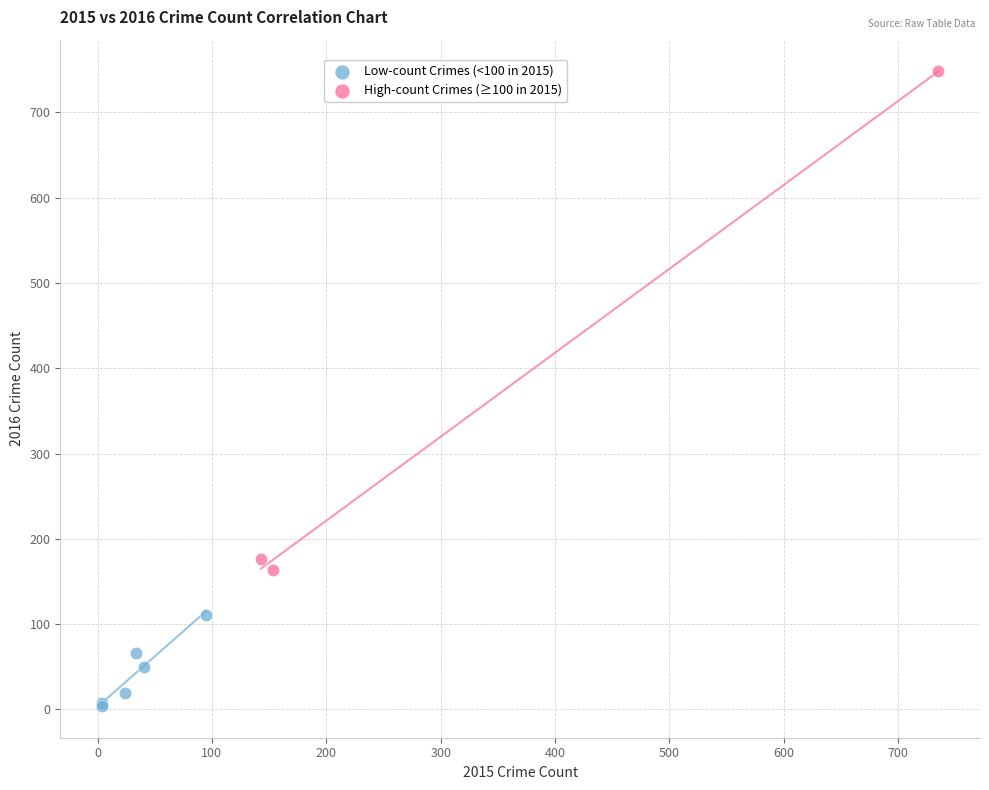

Which series contains the highest Y value?

High-count Crimes (≥100 in 2015)